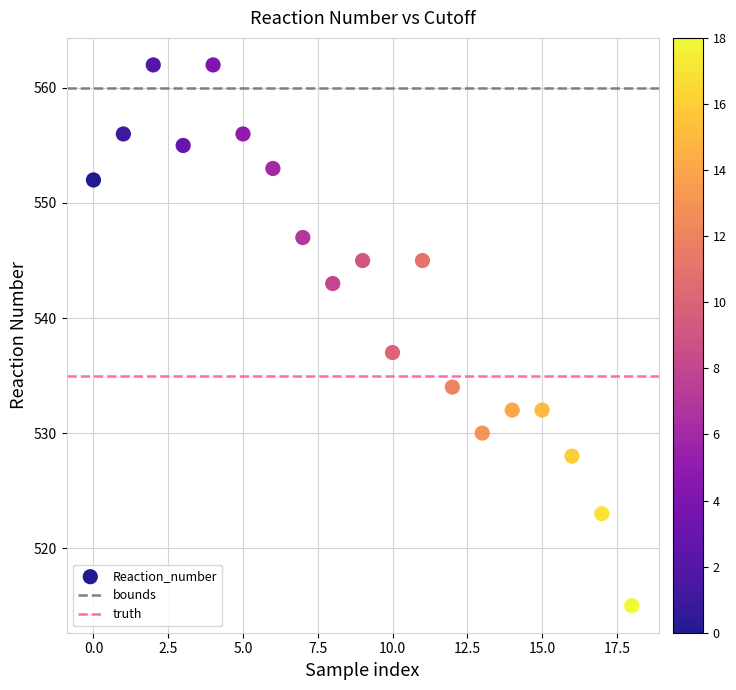

What Y value in the scatter plot is closest to 538?

537